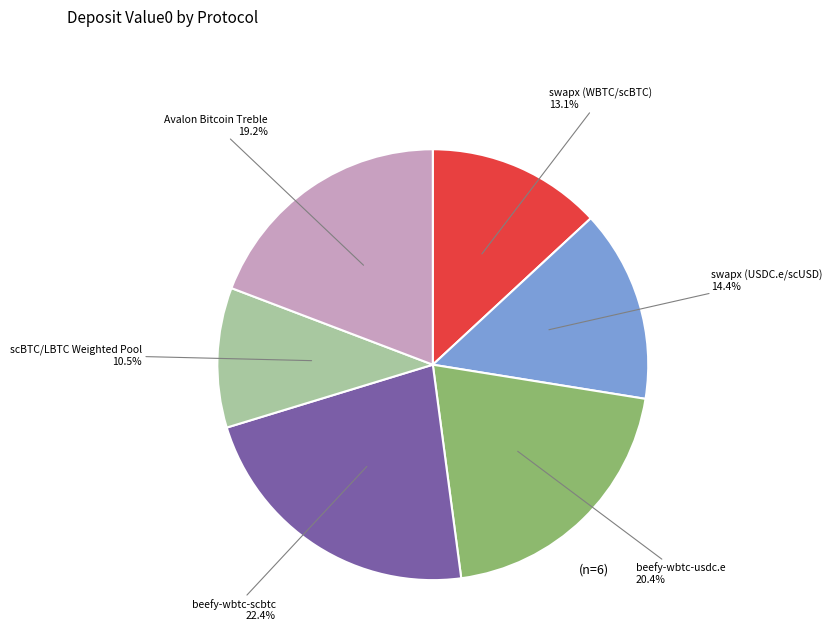

Does any single category account for the majority?

No